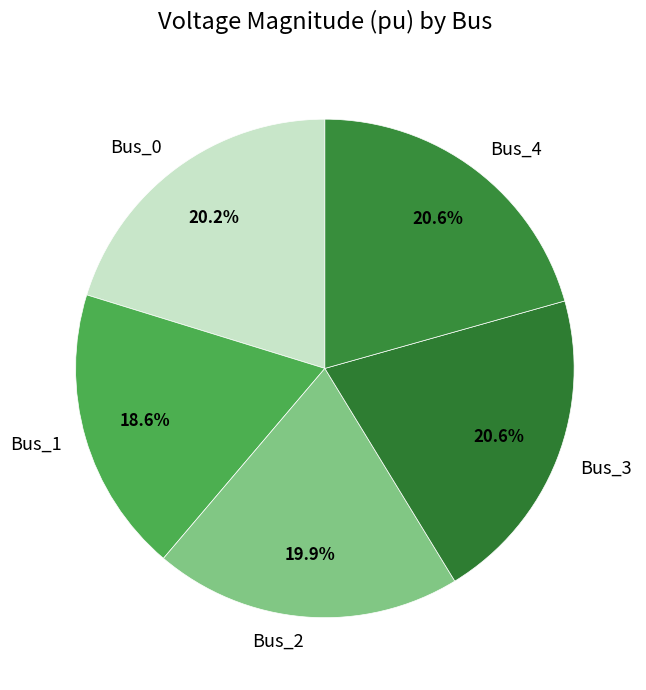

Approximately how many times larger is the value at Bus_2 compared to Bus_0?

1.0